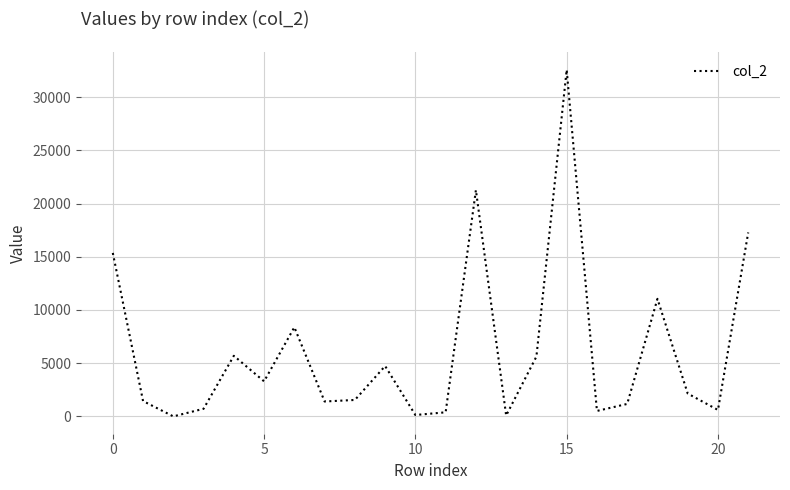

Does the chart display data point markers on the line(s)?

No